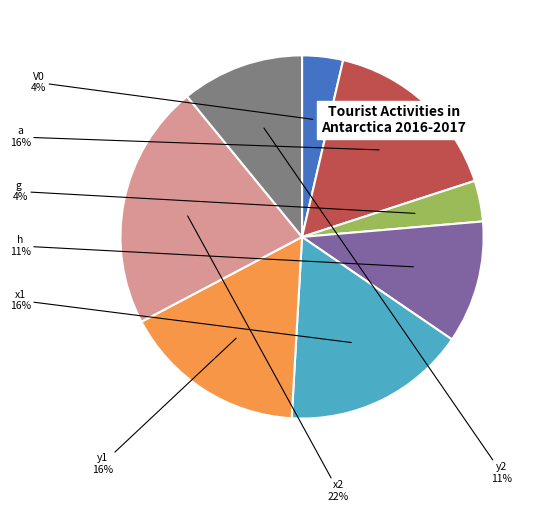

Which slice is the largest?

x2